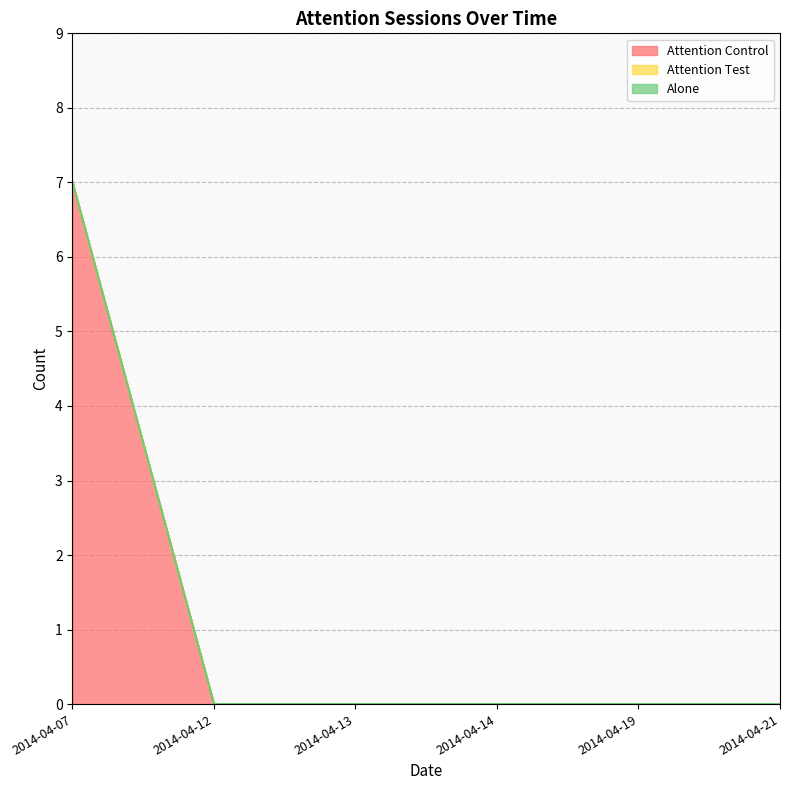

True or false: Attention Test and Alone intersect in this chart.

False